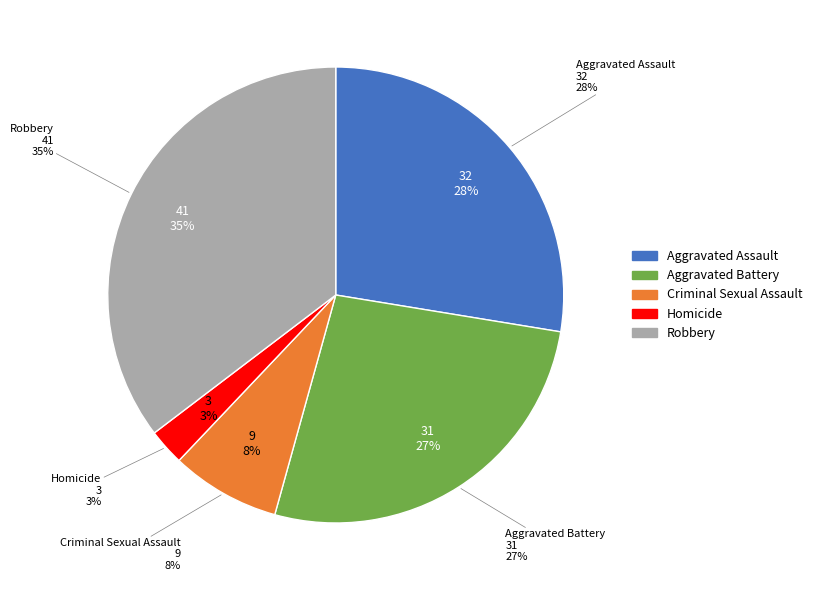

Rank the categories by value from highest to lowest.

Robbery, Aggravated Assault, Aggravated Battery, Criminal Sexual Assault, Homicide